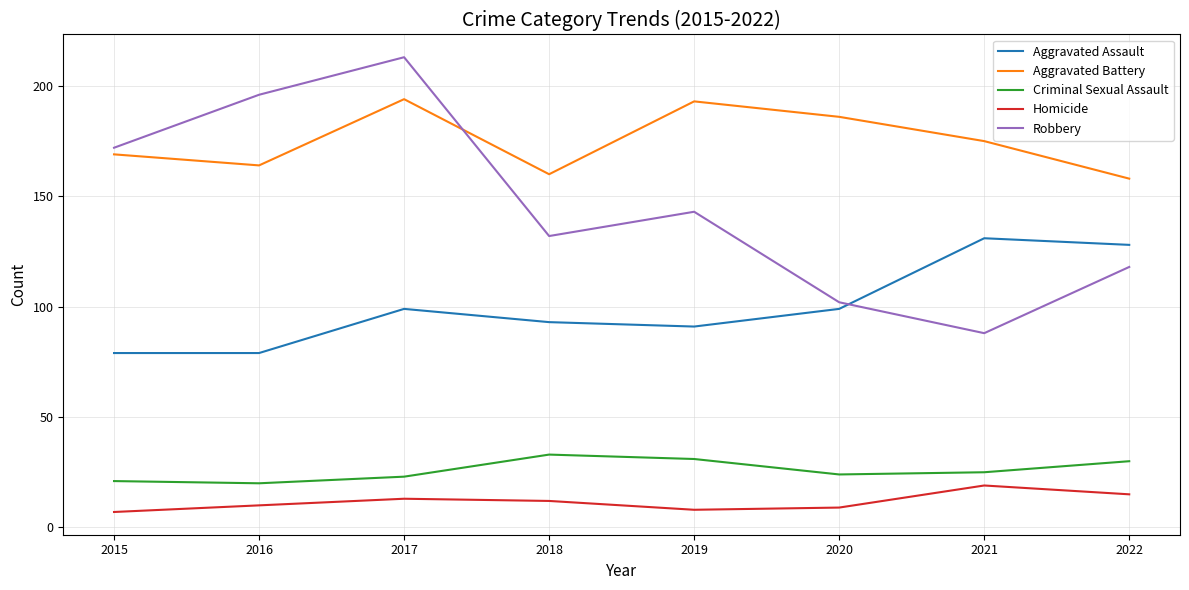

What is the difference between the maximum and minimum values in the Aggravated Assault series?

52